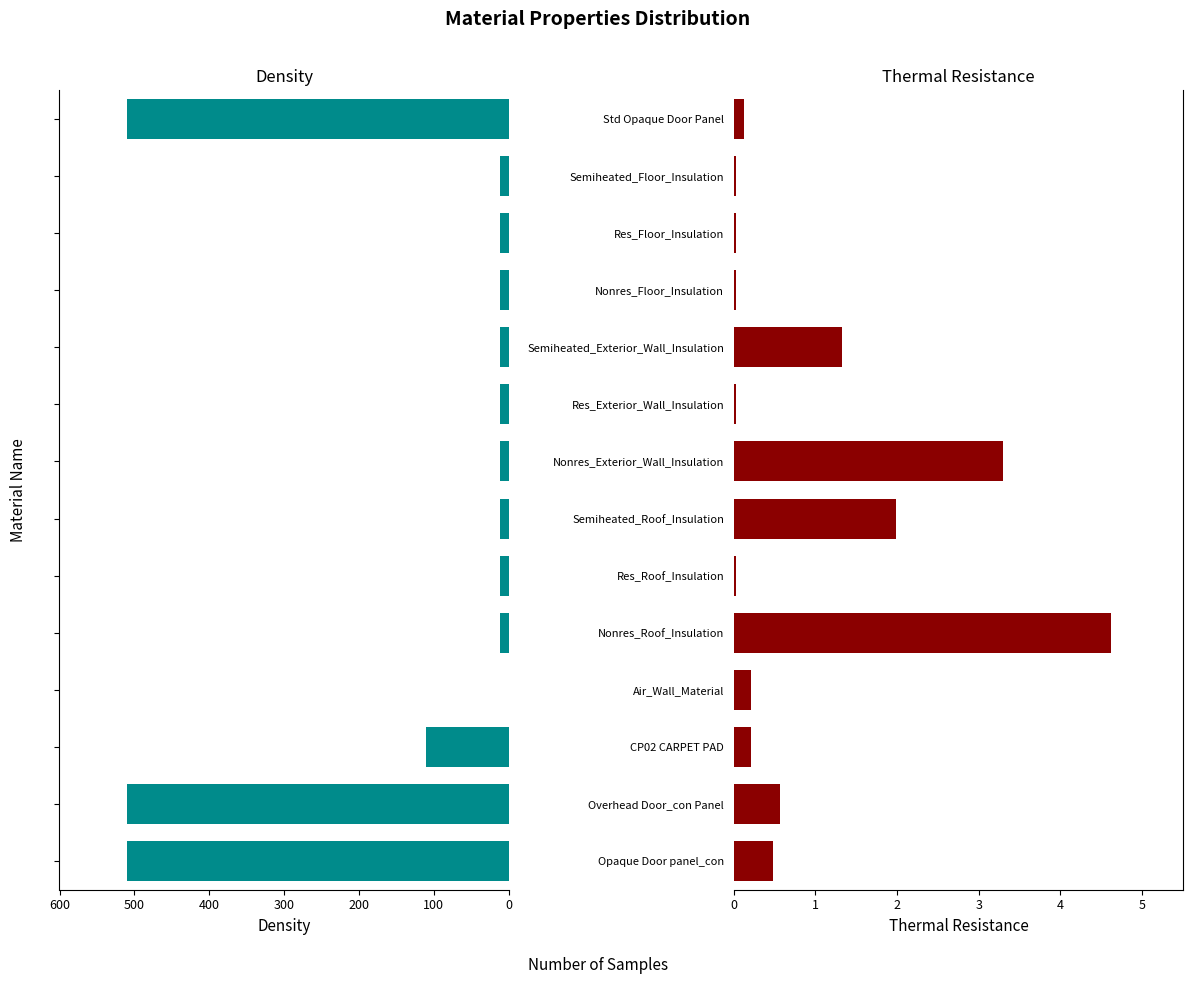

Which has a higher value, Res_Roof_Insulation or Semiheated_Floor_Insulation?

Res_Roof_Insulation